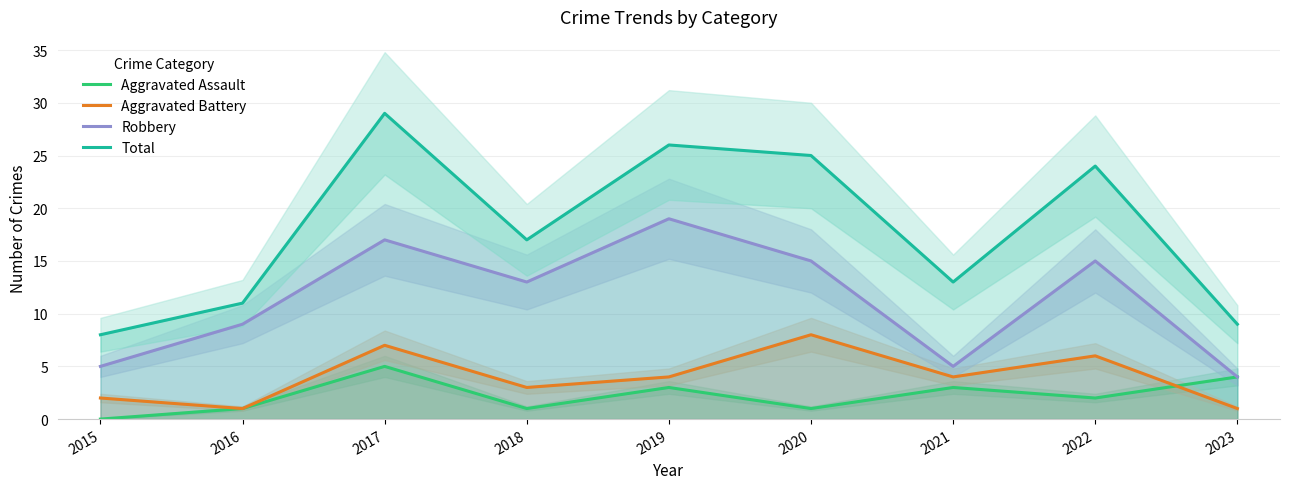

How many values in the Aggravated Assault series are below 2?

4